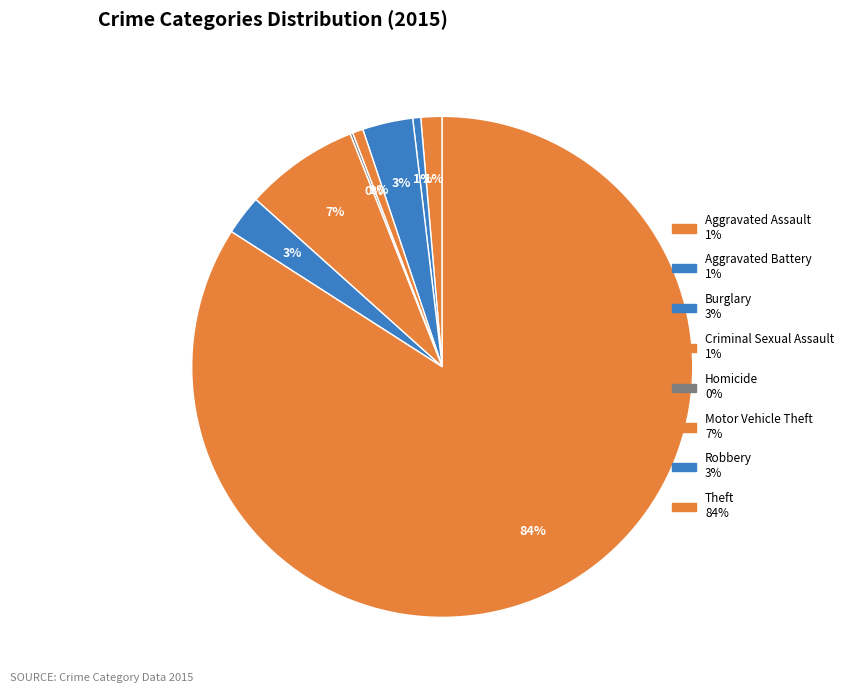

Is there any slice that represents more than half of the pie?

Yes